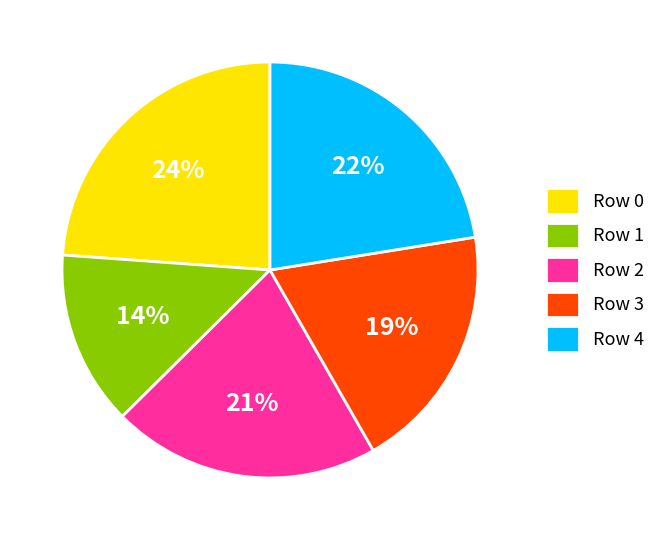

Does any single category account for the majority?

No